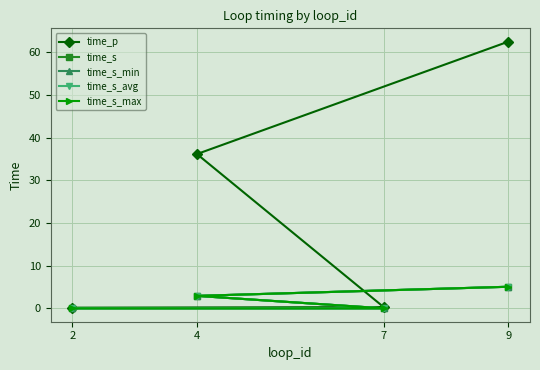

The time_s_max series shows 0.0 at 7. True or false?

True